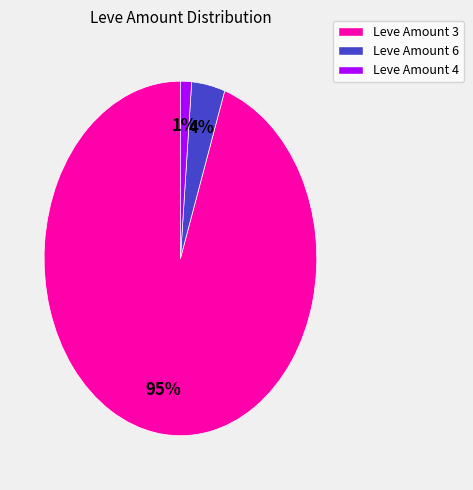

Is it true that Leve Amount 4 is 1% of the pie?

True